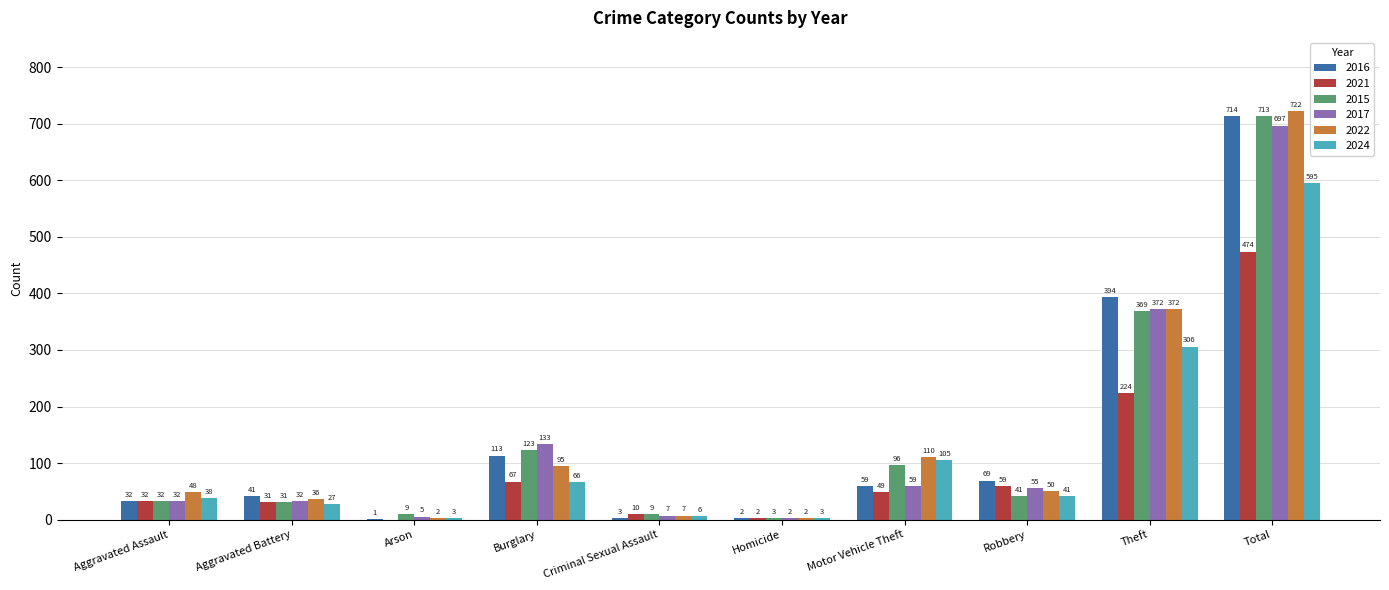

Reading left to right, extract all data points from this chart.

2016: 32	41	1	113	3	2	59	69	394	714
2021: 32	31	0	67	10	2	49	59	224	474
2015: 32	31	9	123	9	3	96	41	369	713
2017: 32	32	5	133	7	2	59	55	372	697
2022: 48	36	2	95	7	2	110	50	372	722
2024: 38	27	3	66	6	3	105	41	306	595